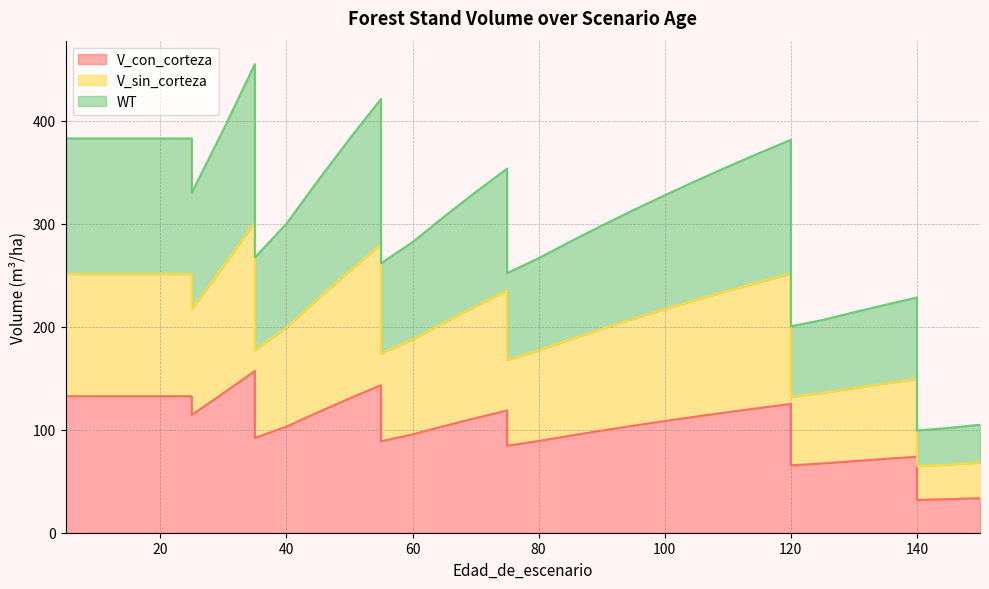

At which category does the chart reach its minimum across all series?

140